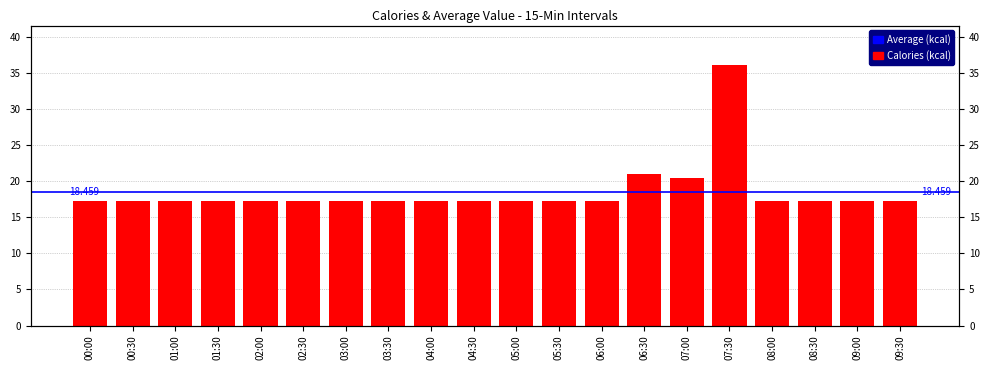

Are the bars grouped side by side (vs. stacked)?

No